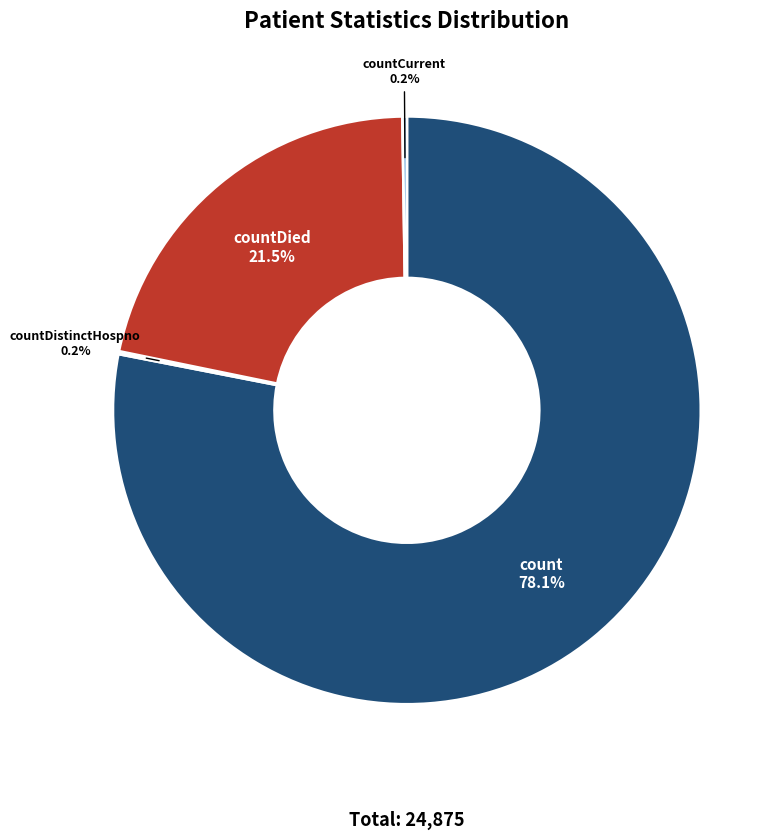

What portion of the pie excludes countDied?

78.5%